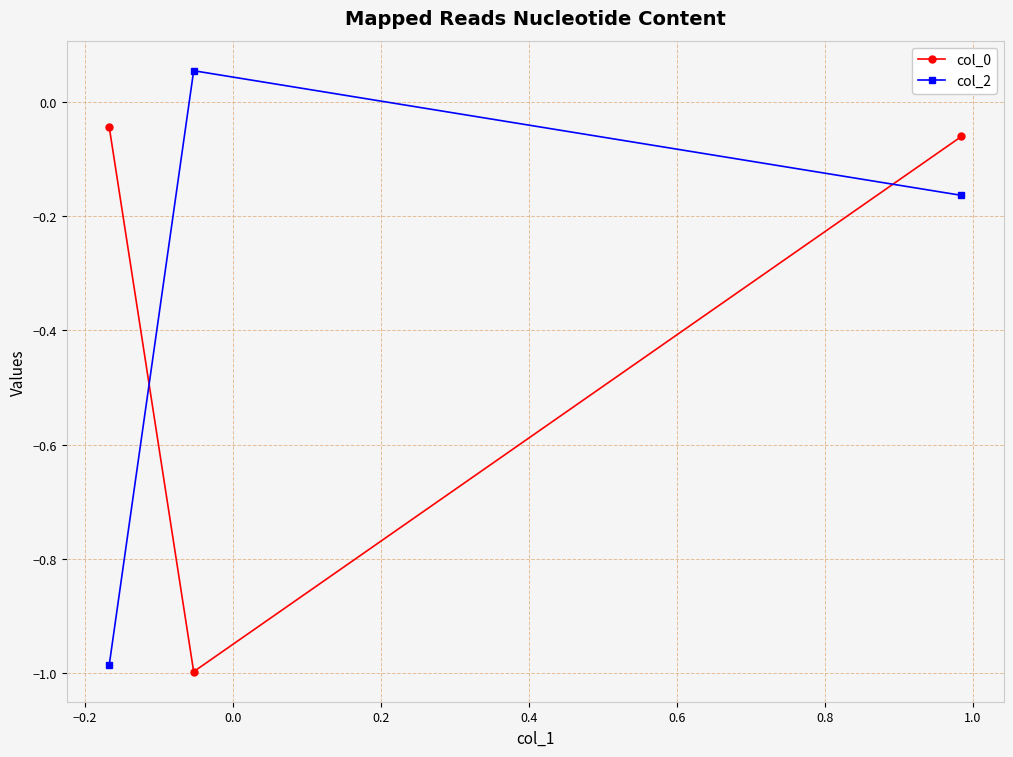

What is the difference between the maximum and minimum values in the col_2 series?

1.0